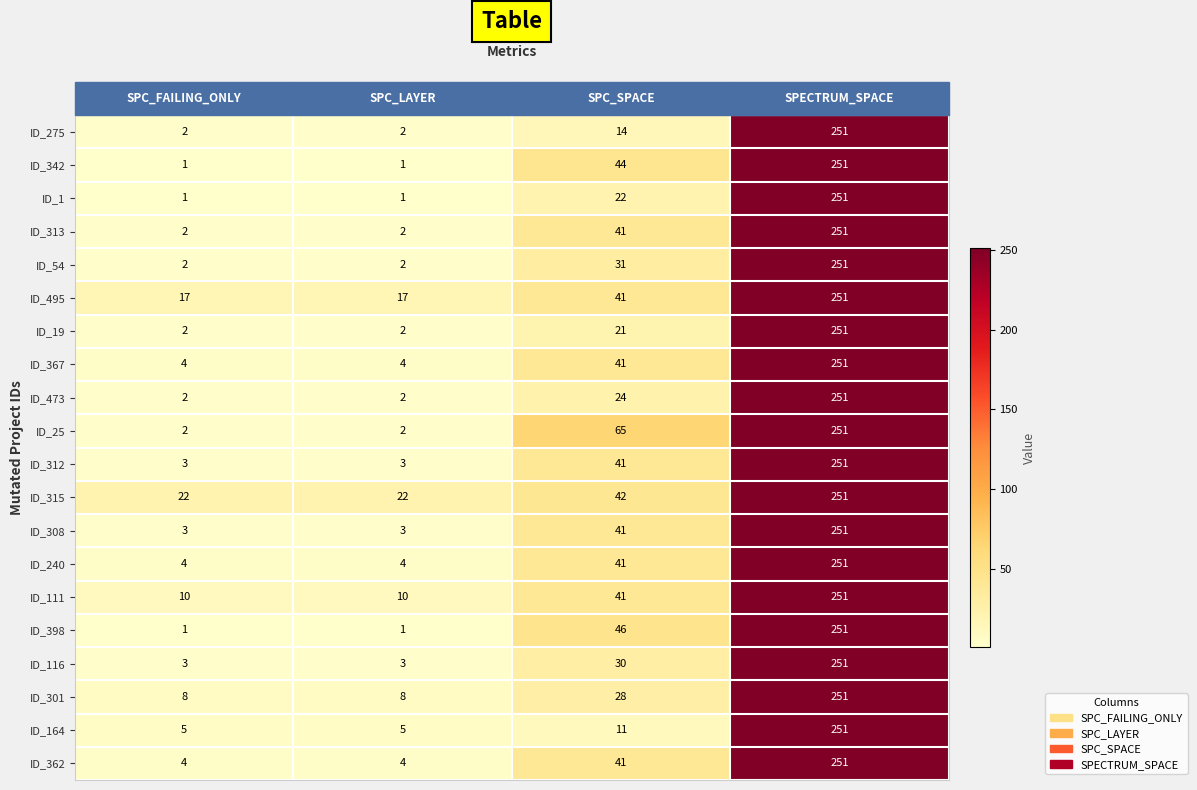

How many values in the ID_240 series are below 41?

2